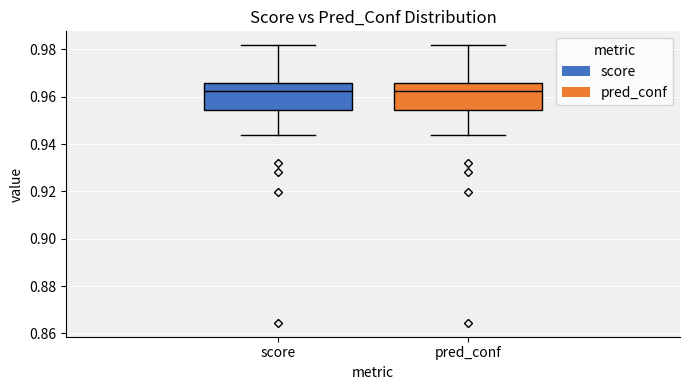

Reading left to right, read every box against the y-axis: the position of its median line, the range the box covers, and the ends of its whiskers. The values are not printed on the chart, so give them approximately, as read against the axis.

score: median 0.962, box 0.954 to 0.966, whiskers 0.944 to 0.982
pred_conf: median 0.962, box 0.954 to 0.966, whiskers 0.944 to 0.982